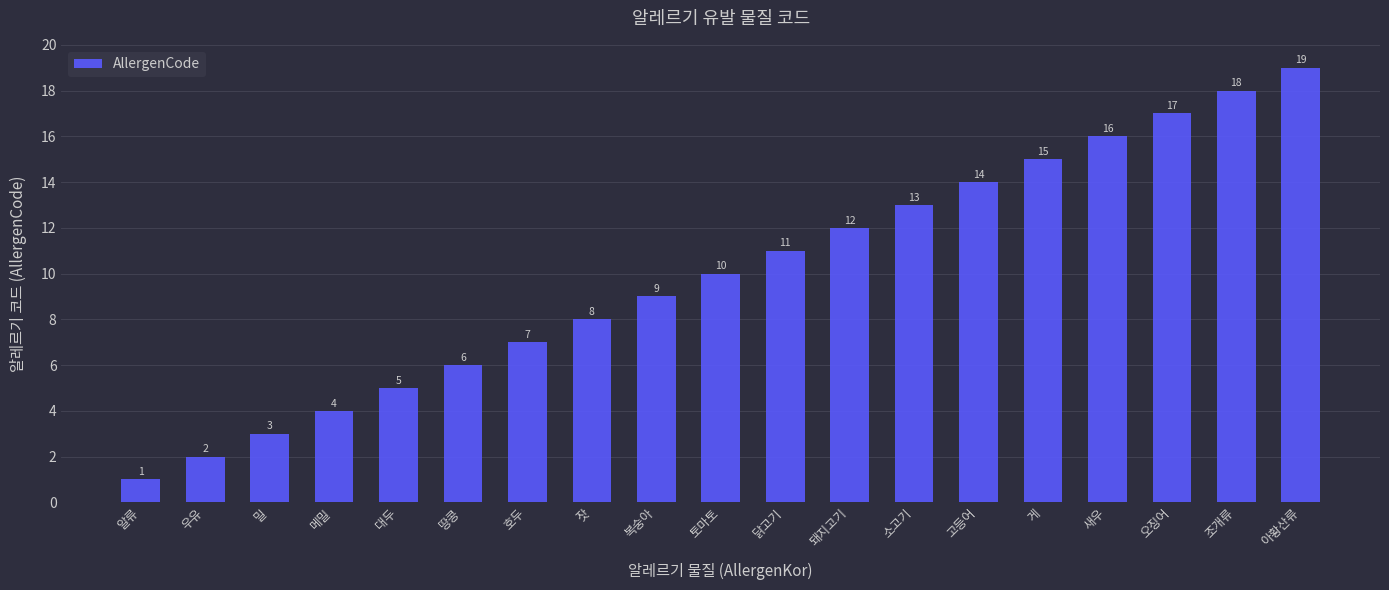

What is the change in value from 소고기 to 조개류?

+5